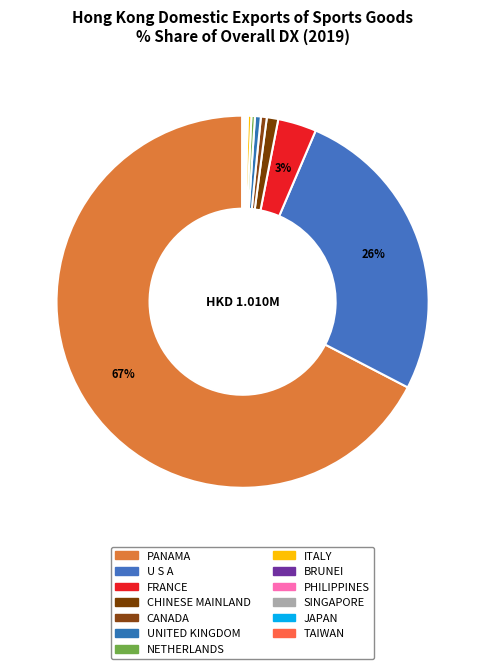

Count the number of slices in the pie.

13